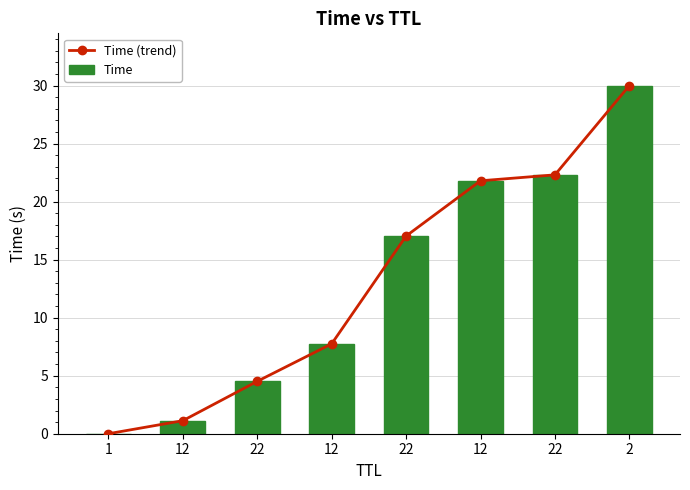

What is the average value of the Time (trend) series?

13.1